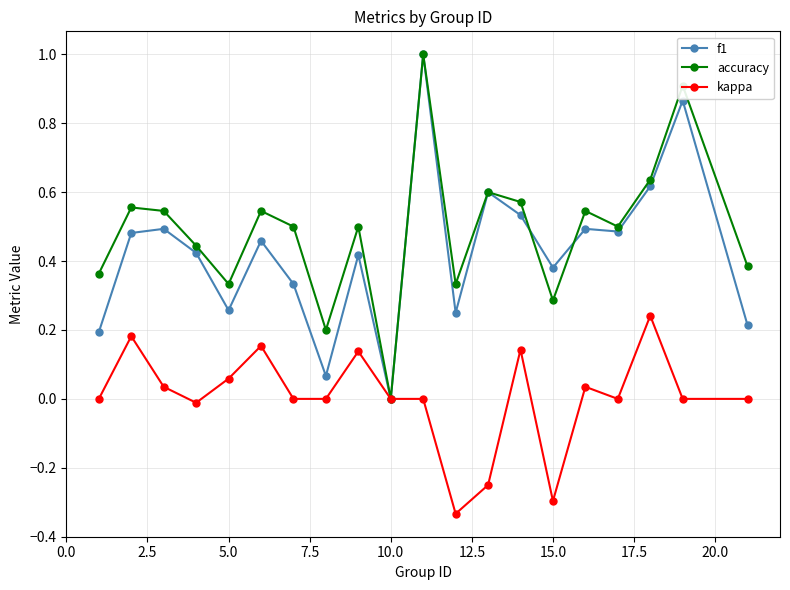

What is the greatest value displayed?

1.0